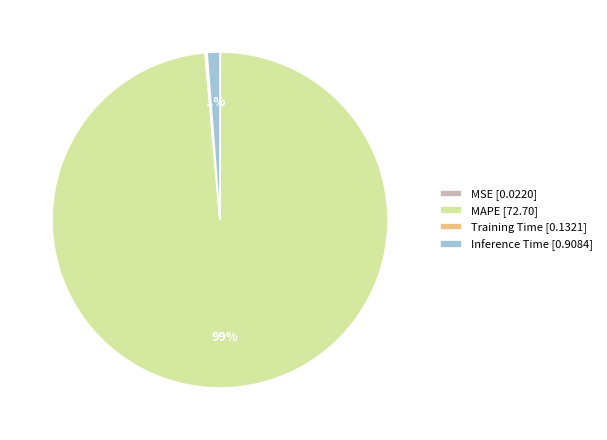

Does any single category account for the majority?

Yes